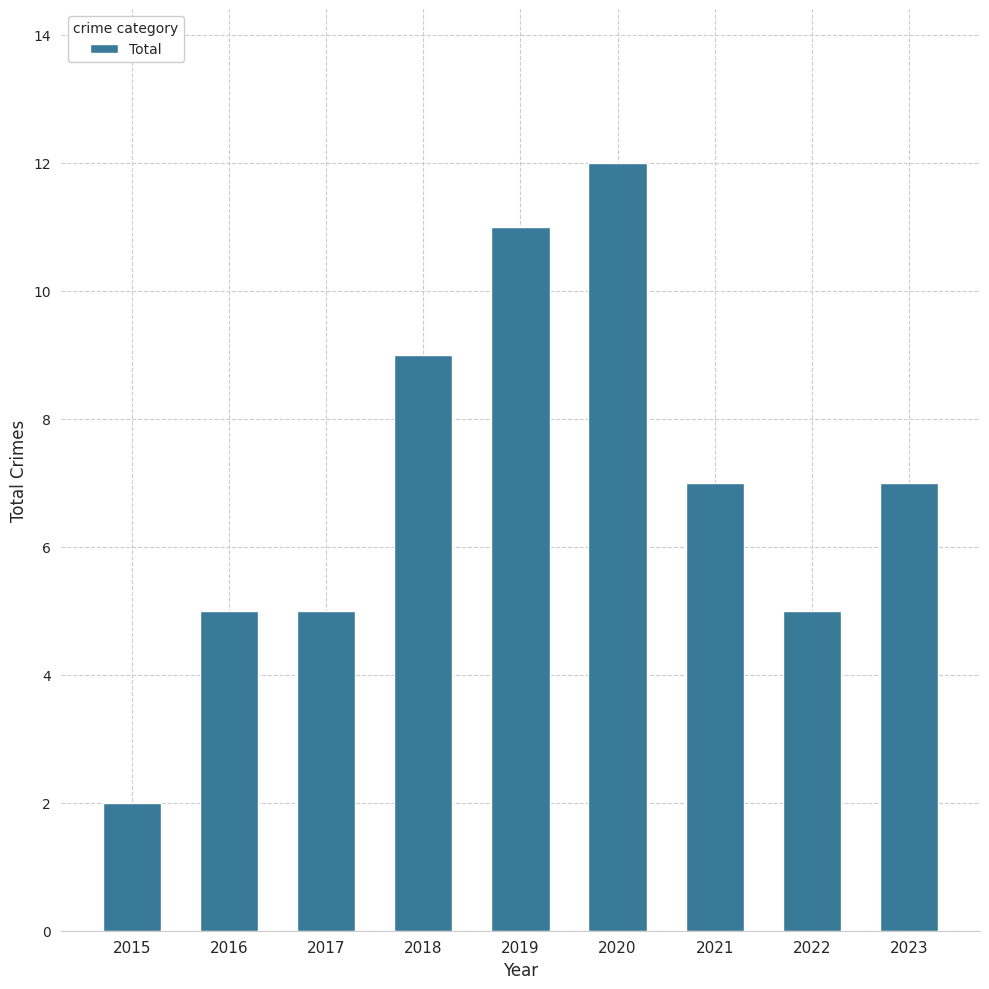

Where does the data first go above 7?

2018